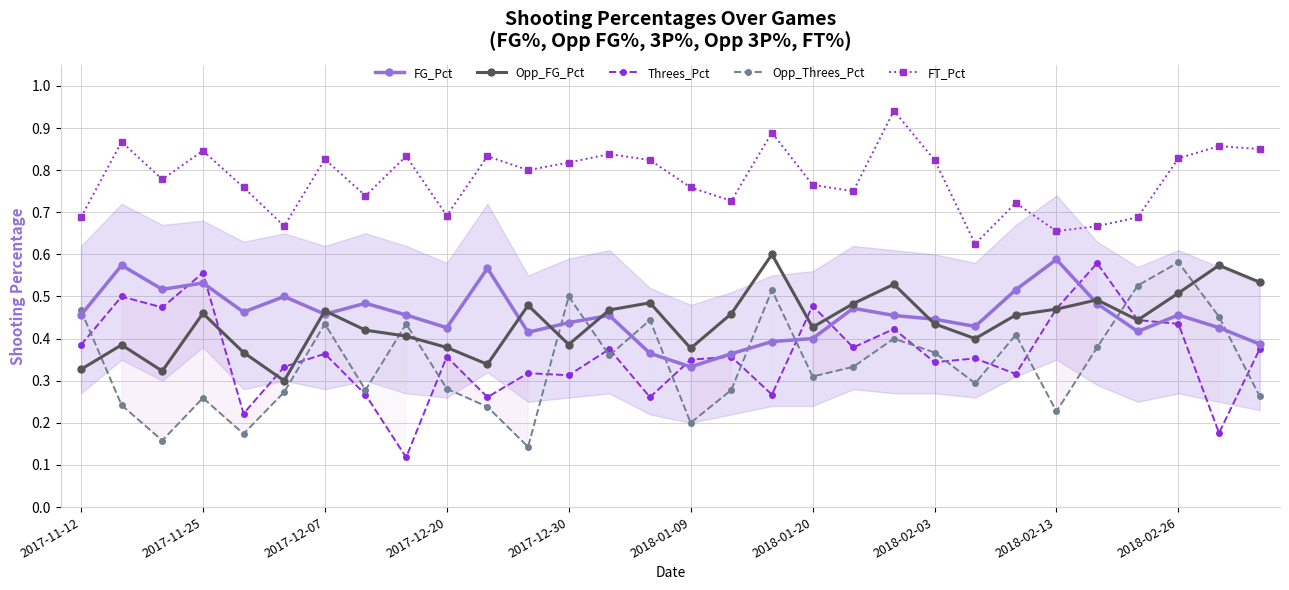

What is the value of the Threes_Pct point at the 28th from the left?

0.4